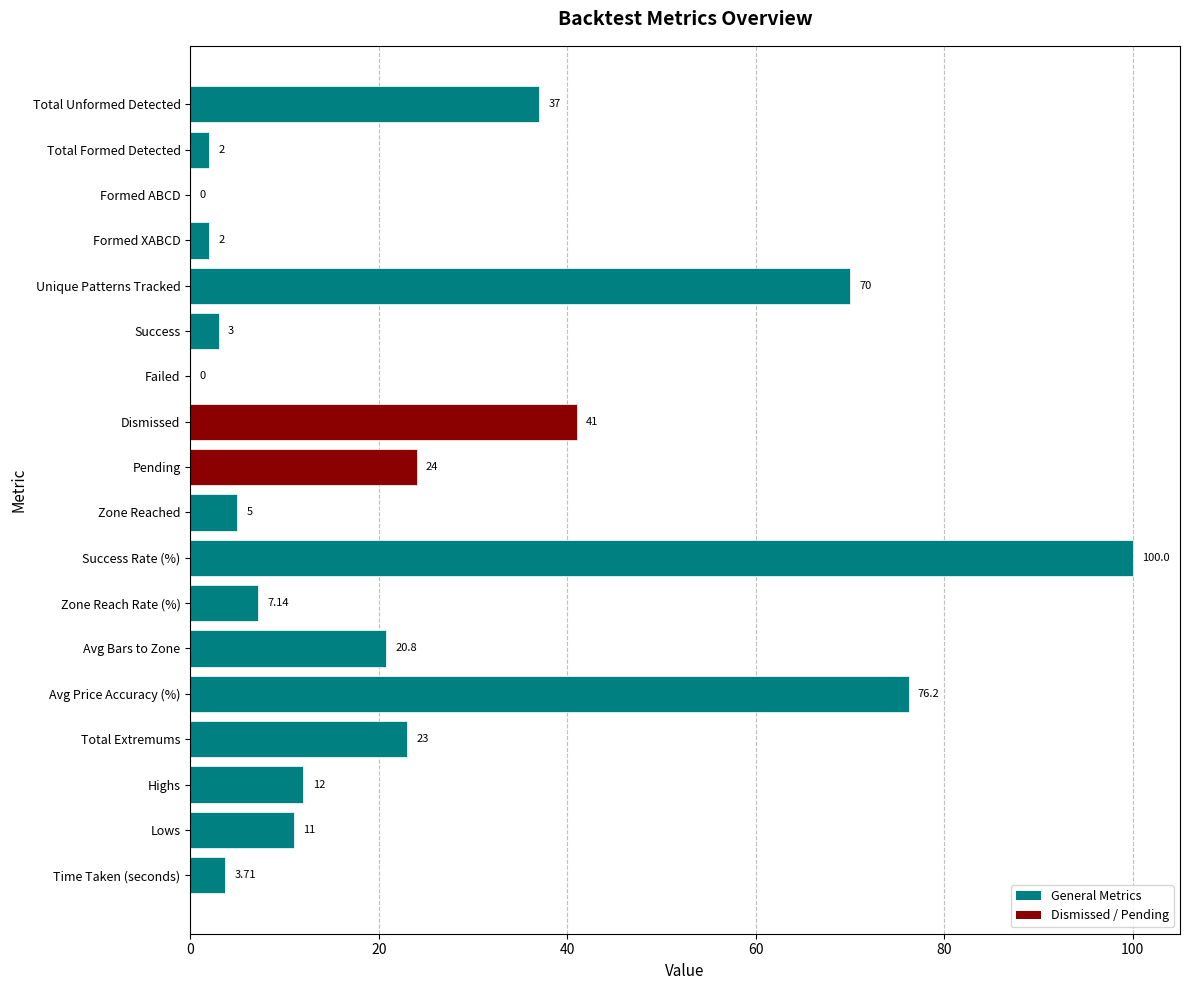

What is the sum of the values at Formed ABCD and Zone Reached?

5.0